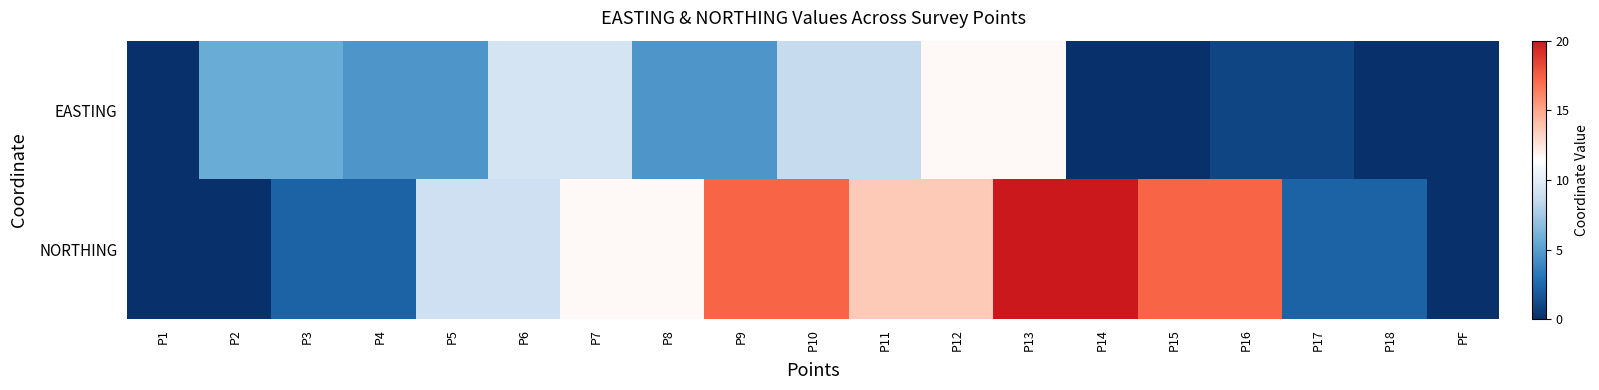

Rank the series by their average value, from lowest to highest.

EASTING, NORTHING